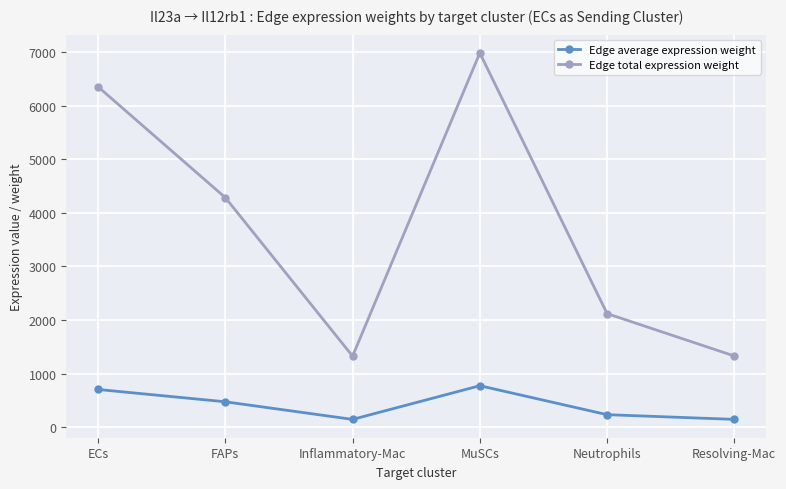

True or false: Edge average expression weight and Edge total expression weight cross at least once.

False